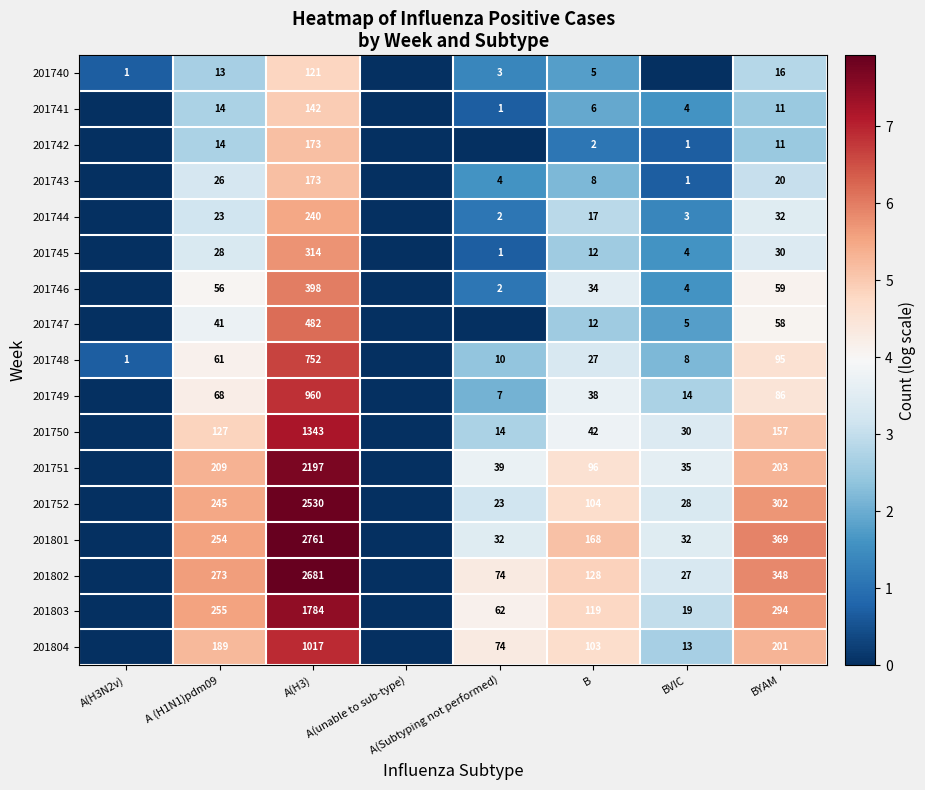

The 201744 series shows 2.0 at BVIC. True or false?

False